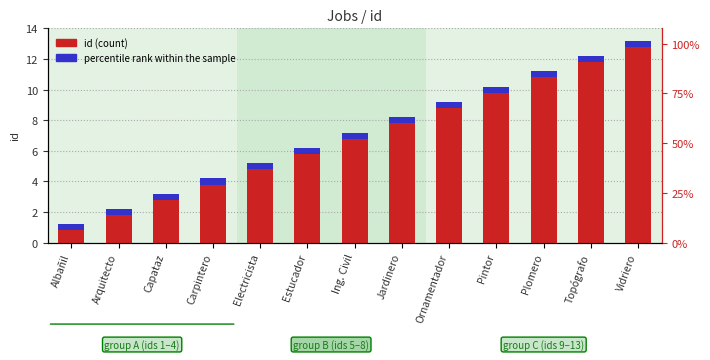

List the series in order of their peak value, lowest first.

percentile rank within the sample, id (count)